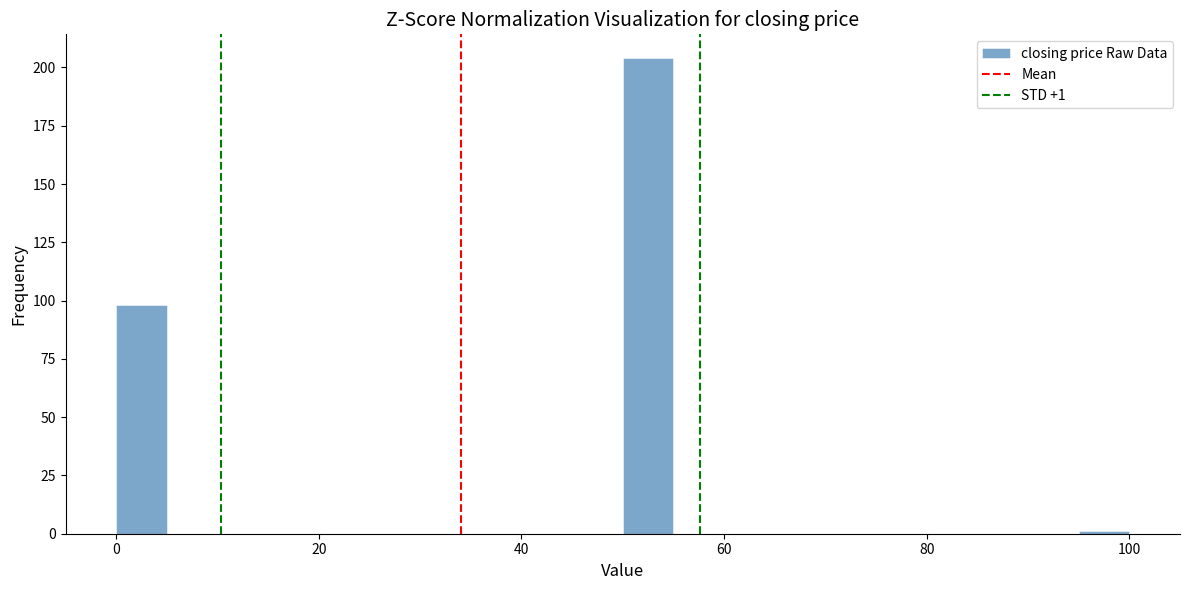

Read against the x-axis, roughly where is the centre of the tallest bar?

52